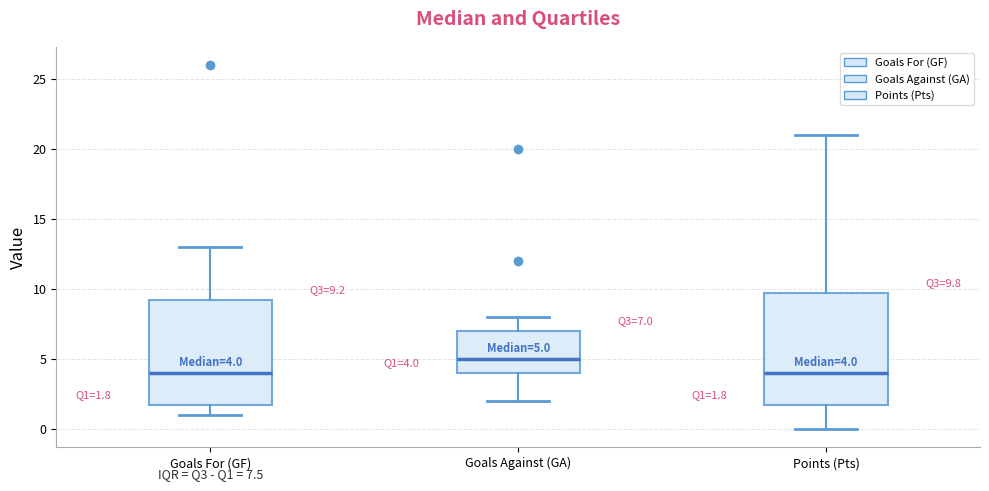

Which box's median line is the highest?

Goals Against (GA)